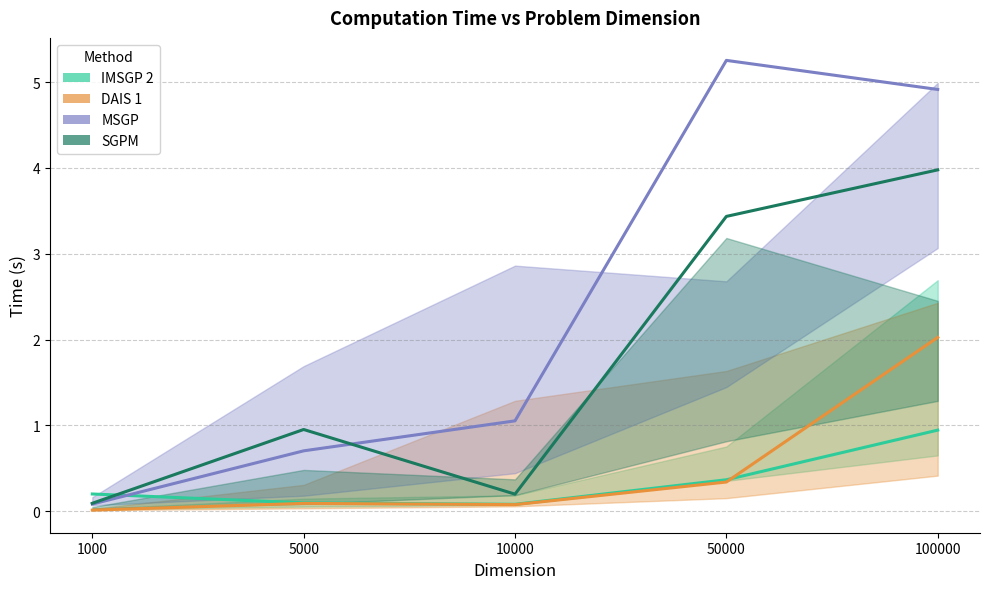

What is the average value of the MSGP series?

2.4